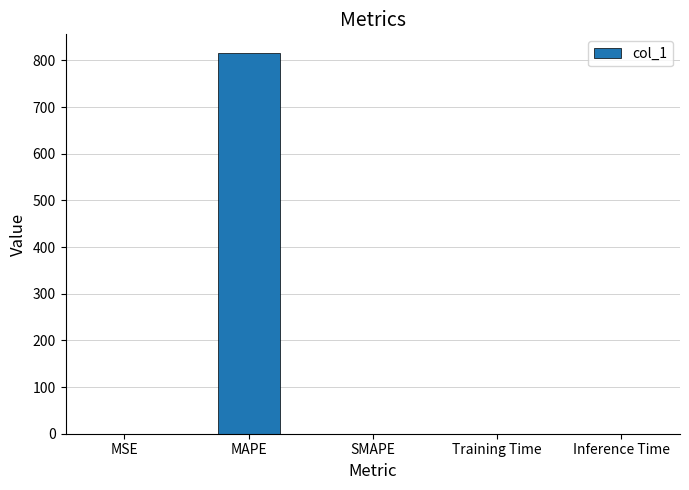

True or false: the data shows 372.9 at MAPE.

False